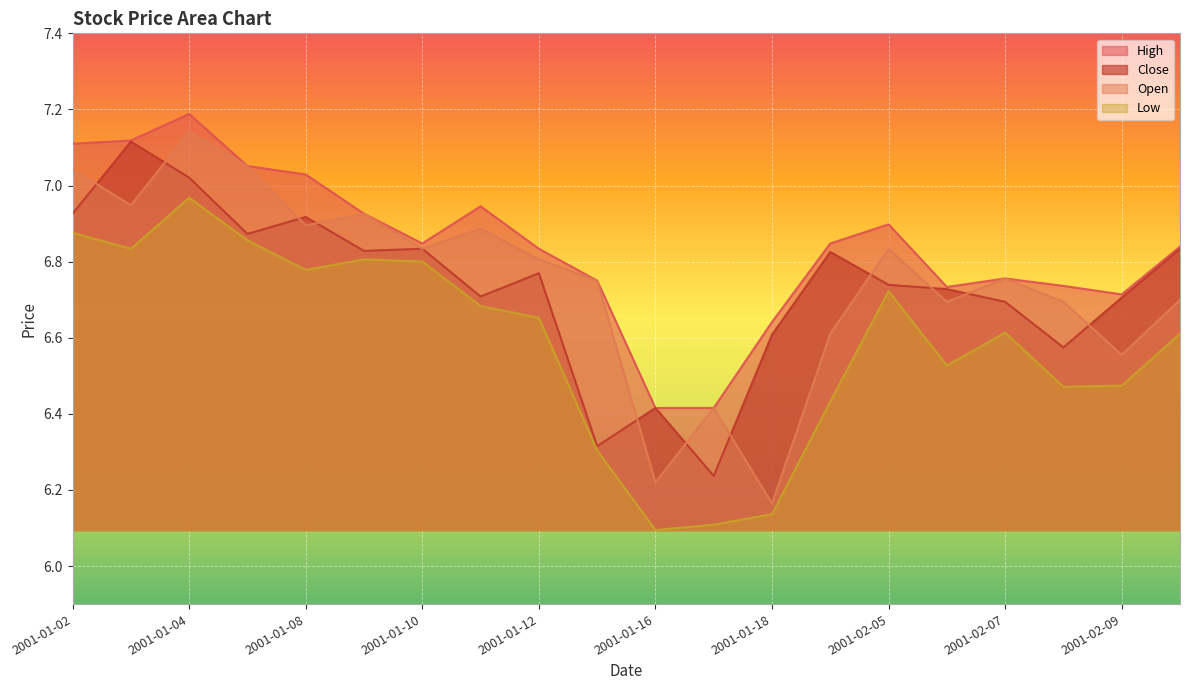

Between 2001-01-03 and 2001-01-05, which is larger?

2001-01-03